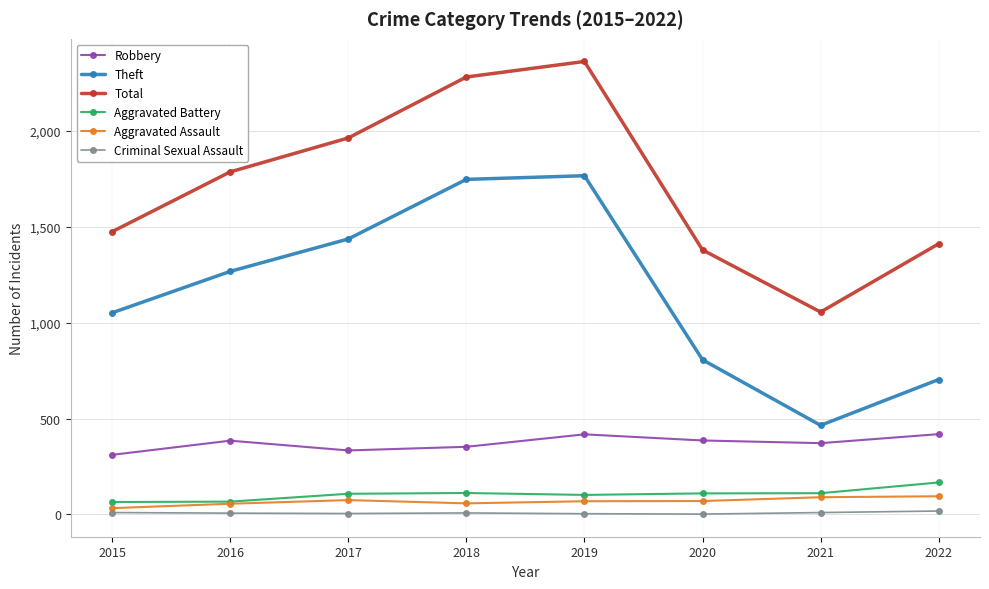

True or false: Robbery has more than 2 interior local peaks.

False